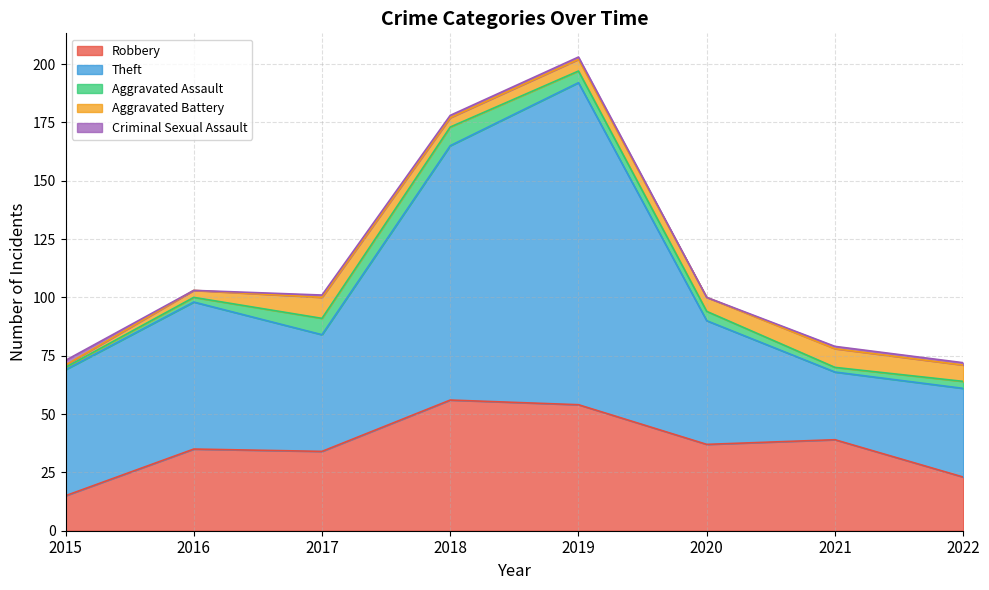

Between 2021 and 2019, which is larger?

2019